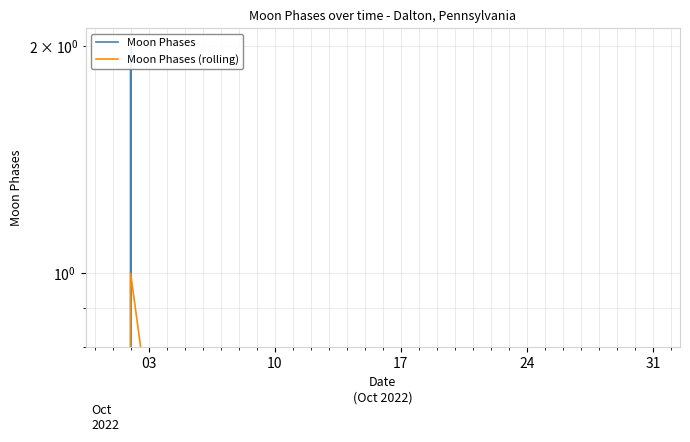

How many Moon Phases (rolling) values are between 0 and 1?

31